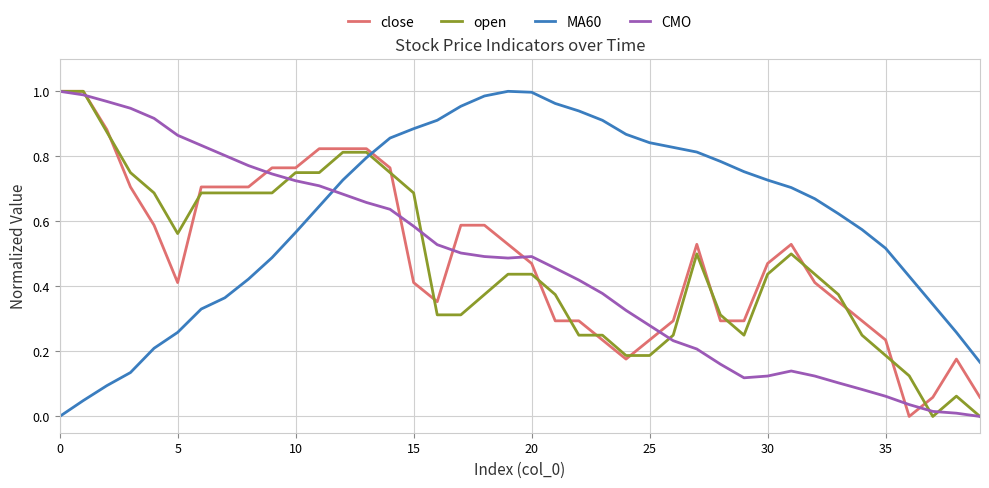

Which series has the largest total across all categories?

MA60